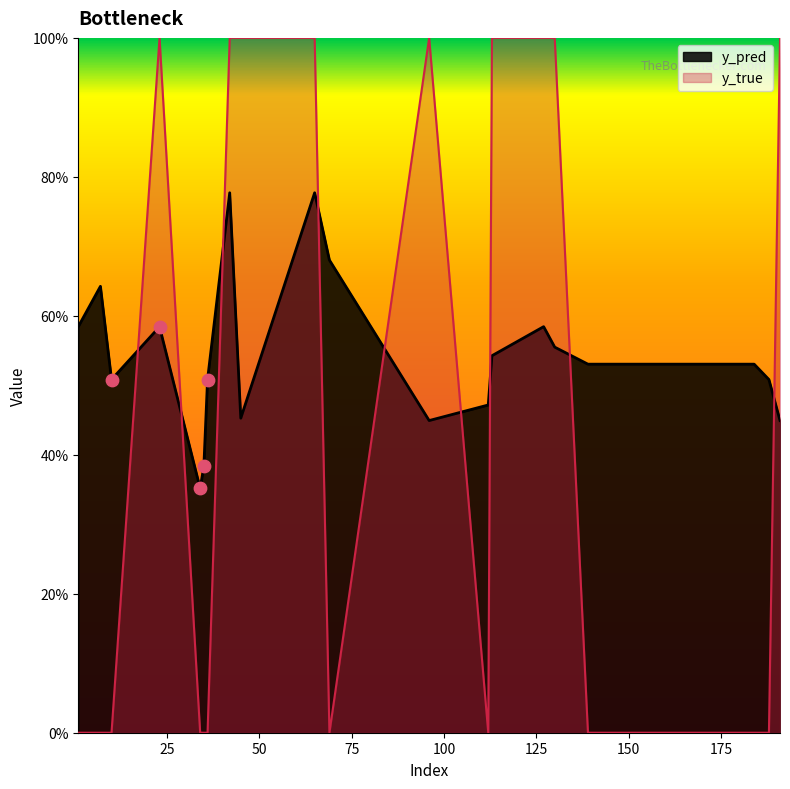

At which category is the sum across all series the highest?

42